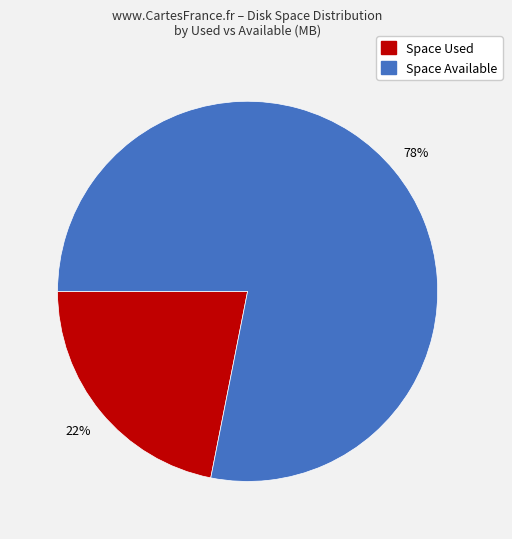

To the nearest percent, what is the difference between the largest and smallest slice percentages?

56%